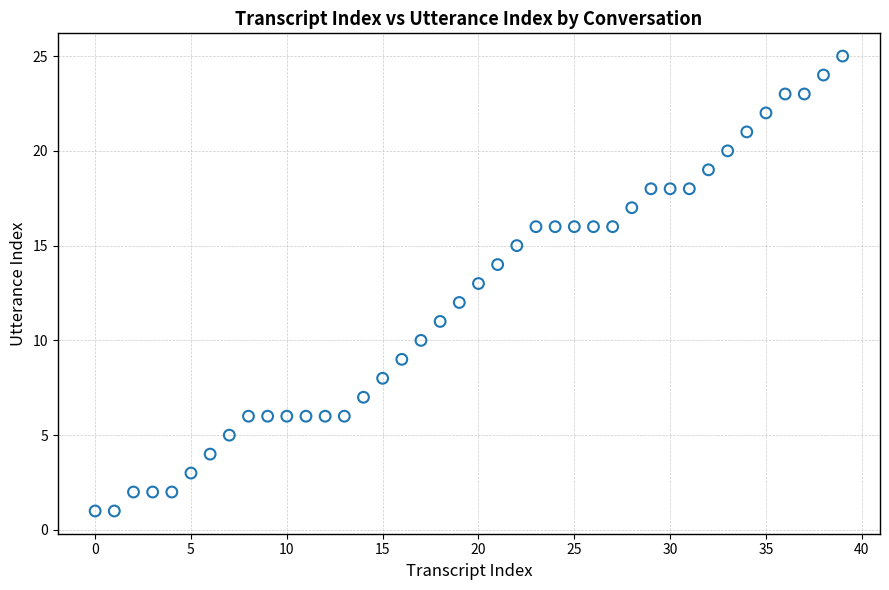

What is the range of Y values (max minus min)?

24